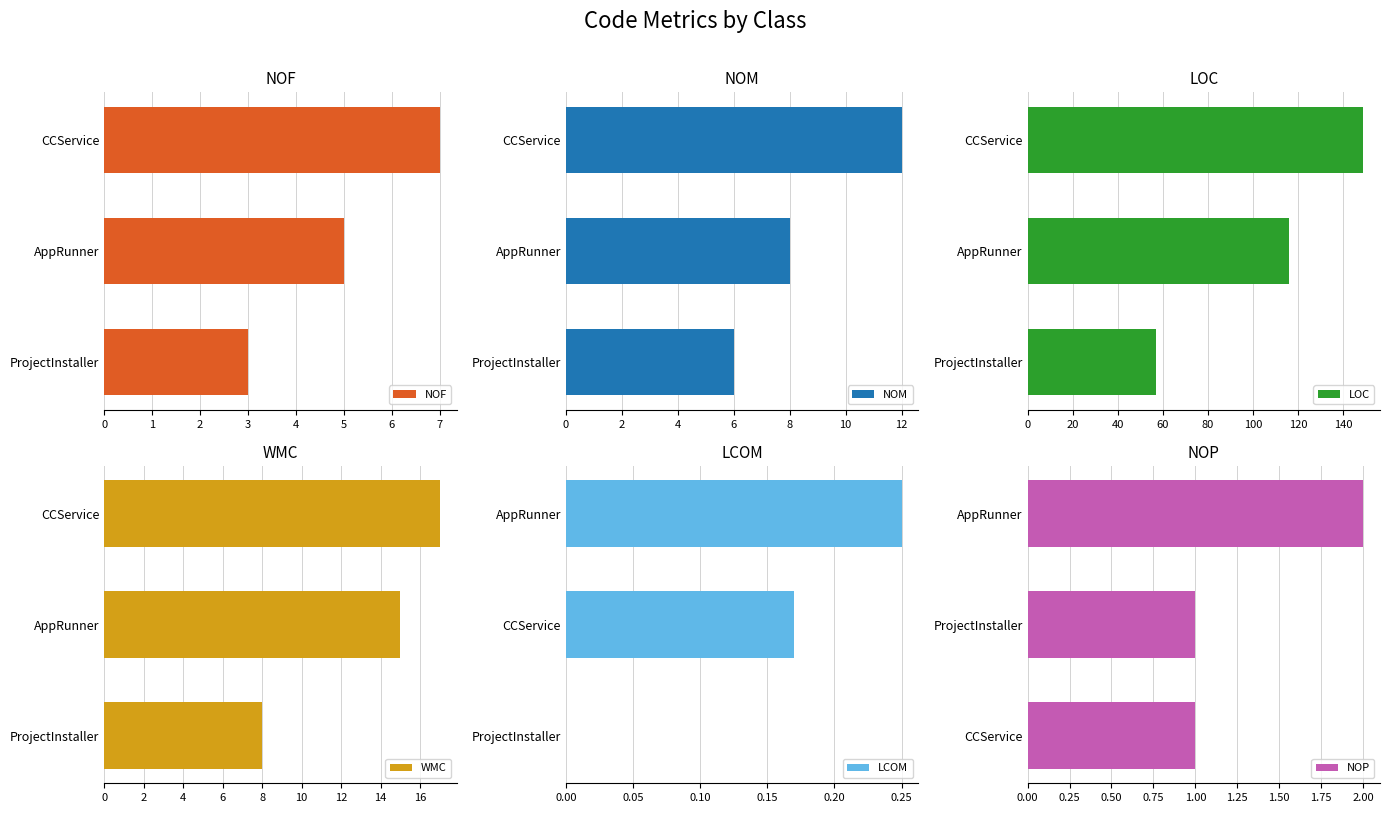

What is the sum of the NOF values at ProjectInstaller and CCService?

10